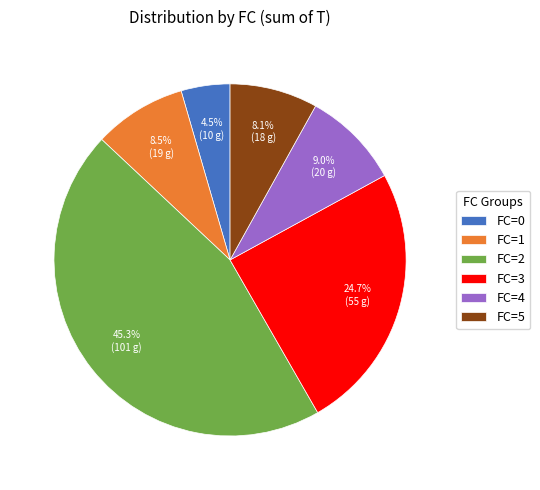

Between FC=5 and FC=0, which is larger?

FC=5